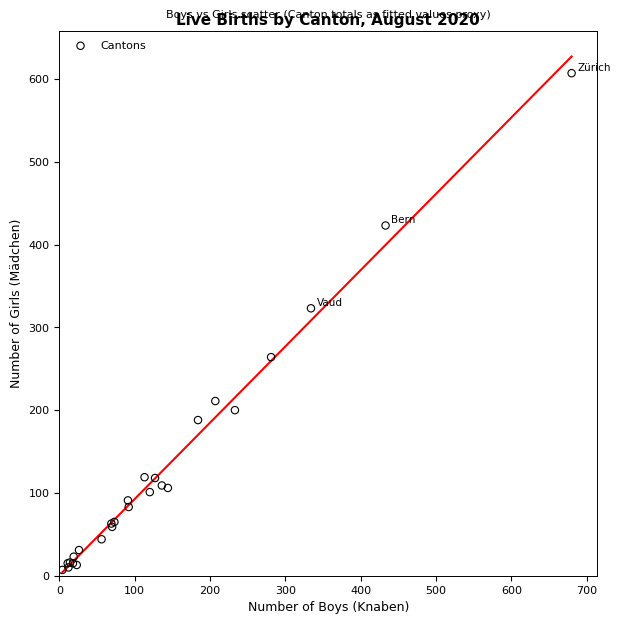

What Y value in the scatter plot is closest to 307?

323